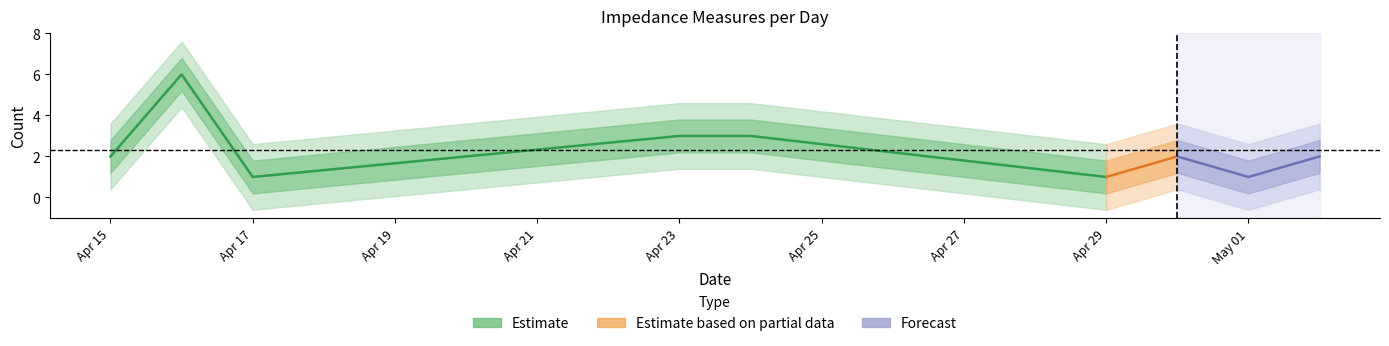

What position from the left is 1?

2